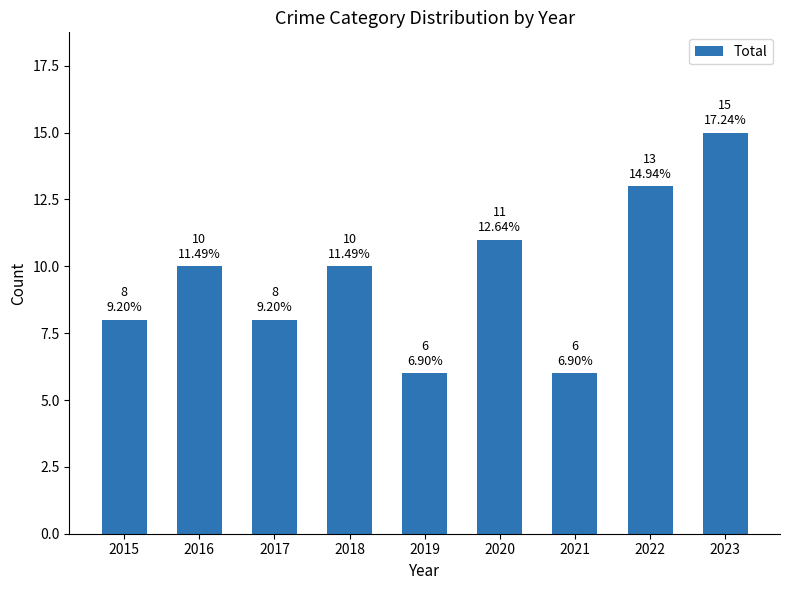

Reading right to left, list all the values displayed in this chart.

15	13	6	11	6	10	8	10	8